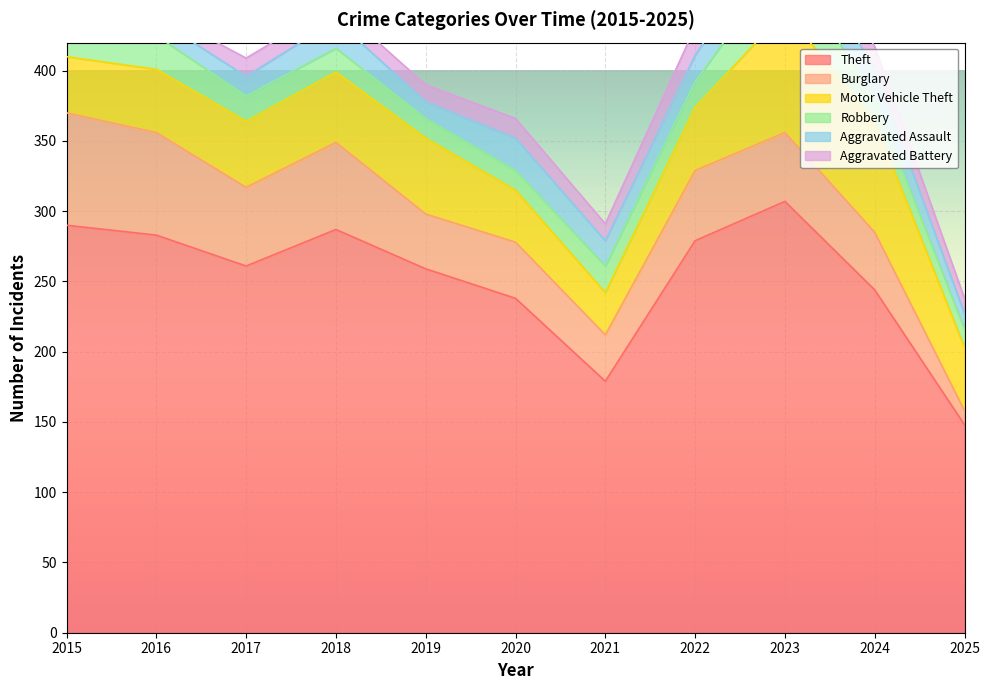

Reading right to left, what are all the values shown in this chart?

Theft: 148	244	307	279	179	238	259	287	261	283	290
Burglary: 10	41	49	50	33	40	39	62	56	73	80
Motor Vehicle Theft: 45	79	86	45	30	37	54	50	47	45	40
Robbery: 13	16	39	18	19	14	14	17	18	24	24
Aggravated Assault: 11	21	26	19	18	23	12	20	14	12	11
Aggravated Battery: 11	16	23	20	12	14	12	11	13	6	8